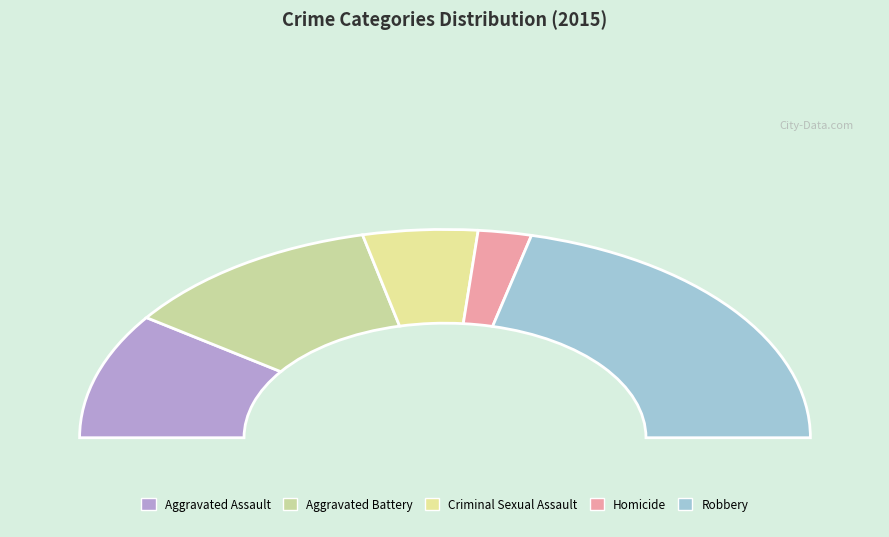

Is there a majority slice in this chart?

No